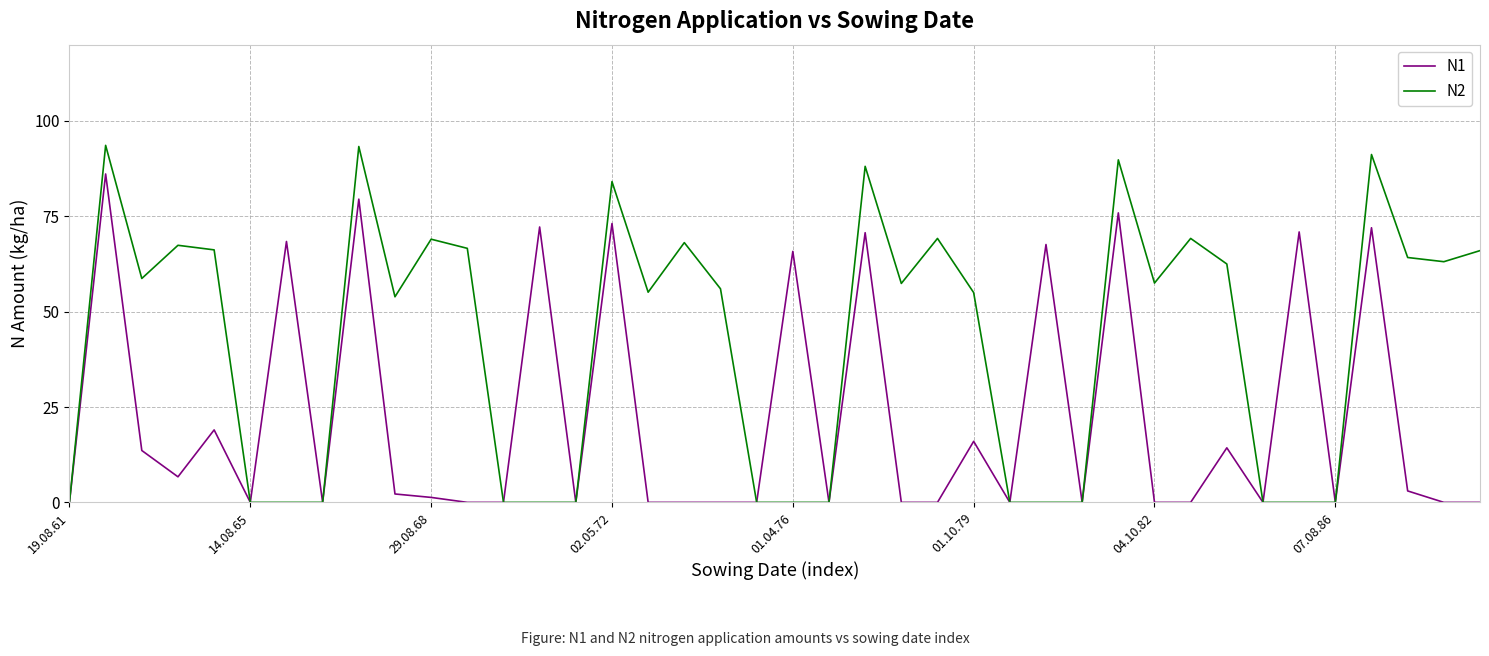

What is the maximum value shown in the chart?

93.6